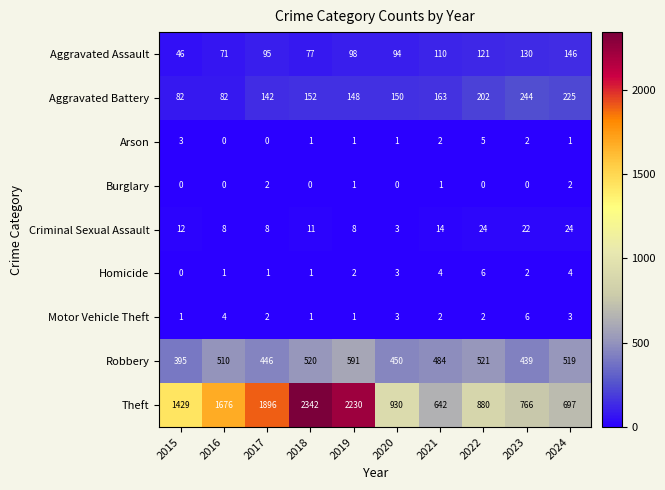

What is the sum of all Burglary values?

6